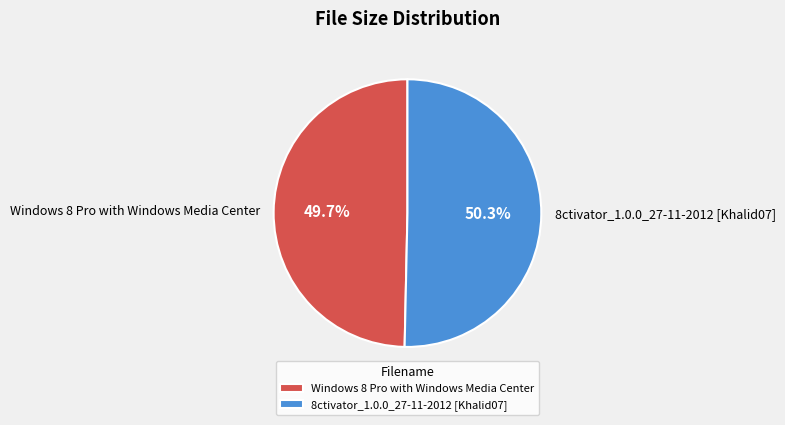

To the nearest percent, what is the difference between the Windows 8 Pro with Windows Media Center and 8ctivator_1.0.0_27-11-2012 [Khalid07] slice percentages?

1%